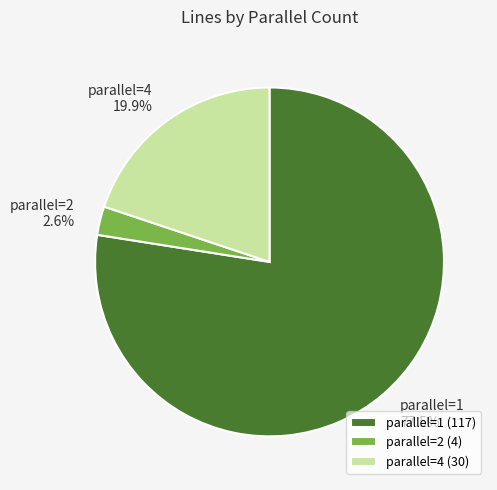

Approximately how many times larger is the value at parallel=4 compared to parallel=1?

0.3